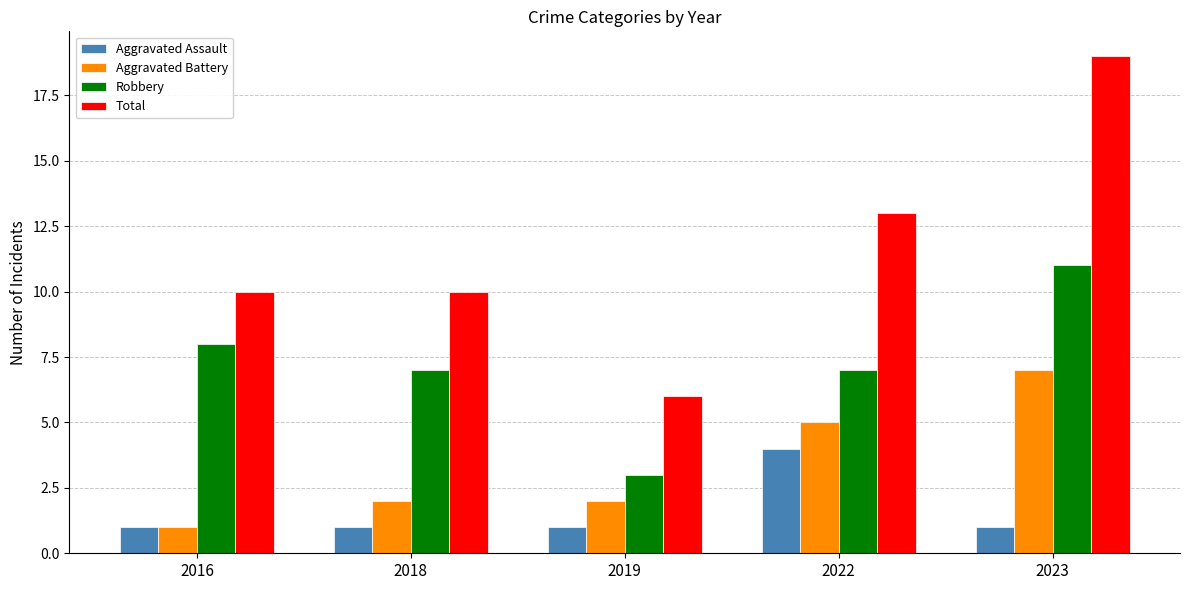

Reading left to right, list all the values displayed in this chart.

Aggravated Assault: 2016=1	2018=1	2019=1	2022=4	2023=1
Aggravated Battery: 2016=1	2018=2	2019=2	2022=5	2023=7
Robbery: 2016=8	2018=7	2019=3	2022=7	2023=11
Total: 2016=10	2018=10	2019=6	2022=13	2023=19